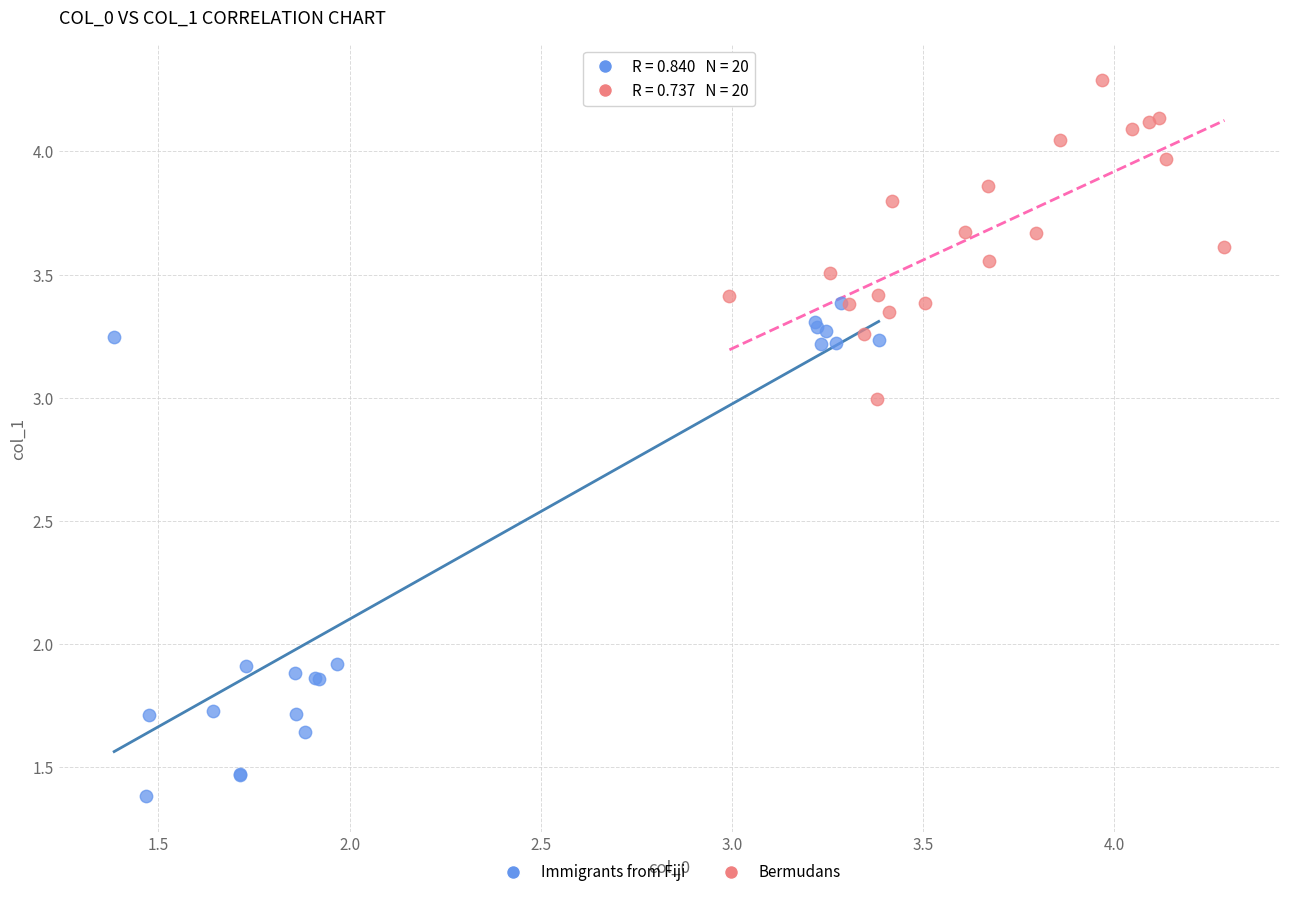

Which series reaches the minimum Y coordinate?

Immigrants from Fiji